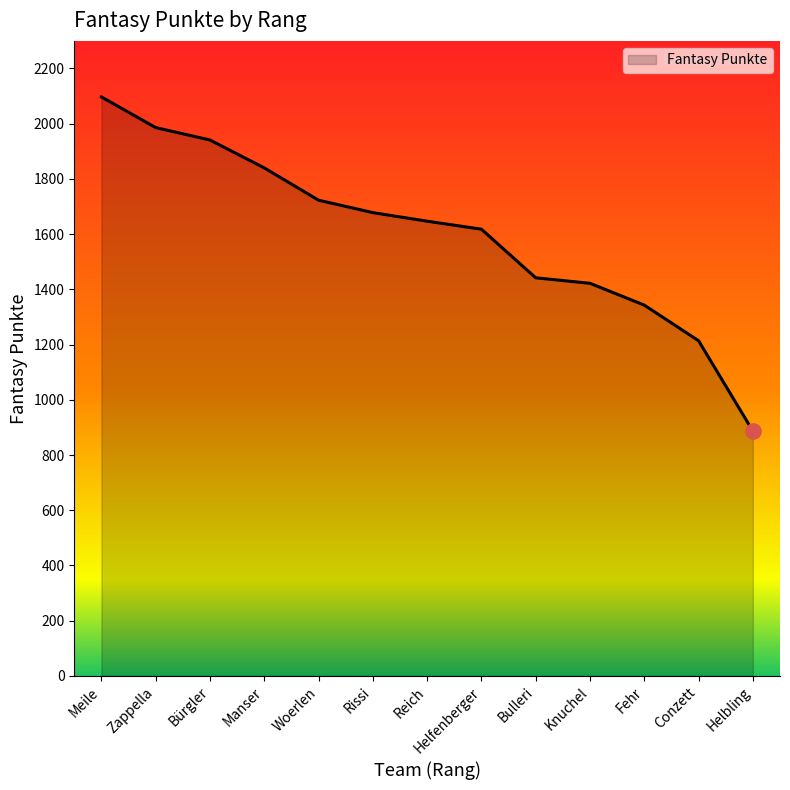

What is the change in value from Zappella to Helfenberger?

-368